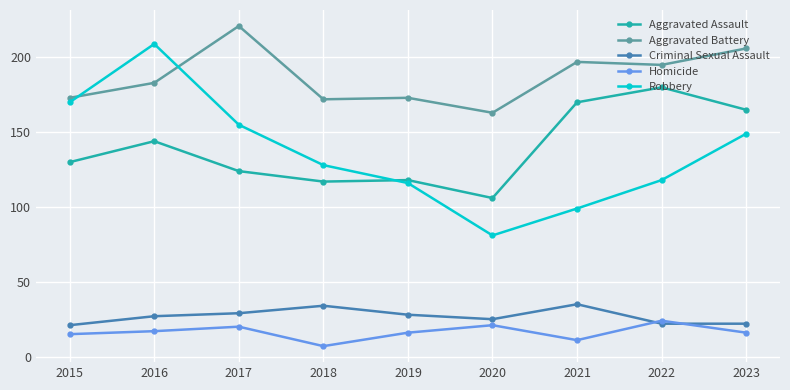

Which series has the largest total across all categories?

Aggravated Battery